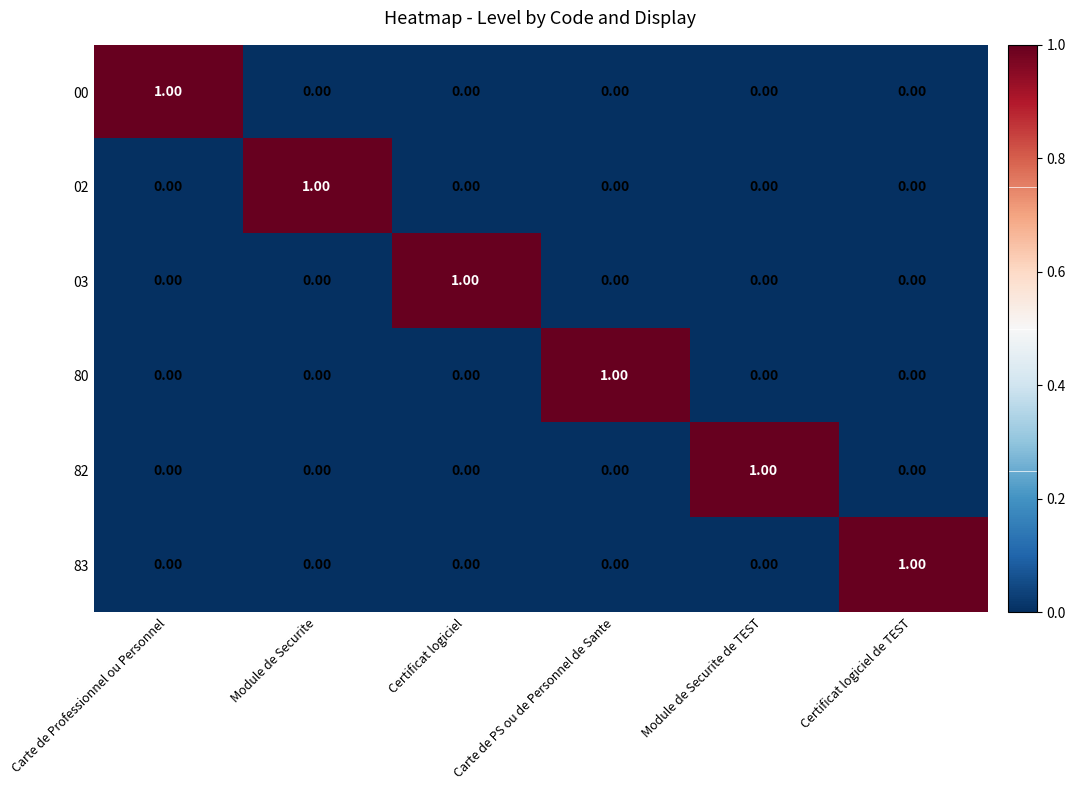

At how many categories does at least one series exceed 0?

6